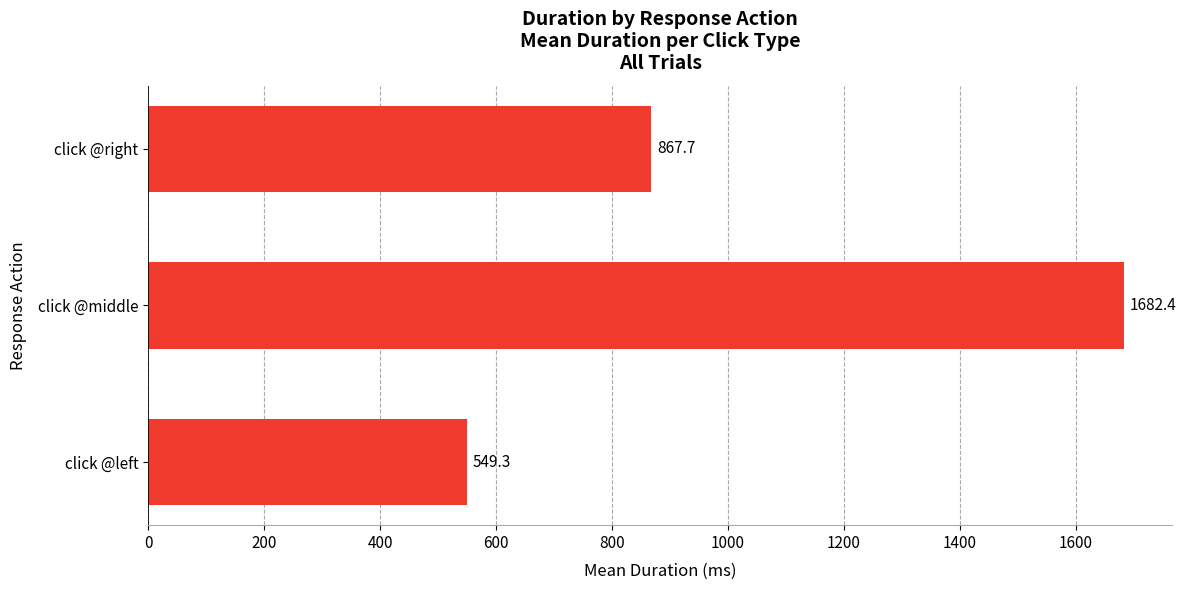

What is the difference between the maximum and minimum values?

1133.1